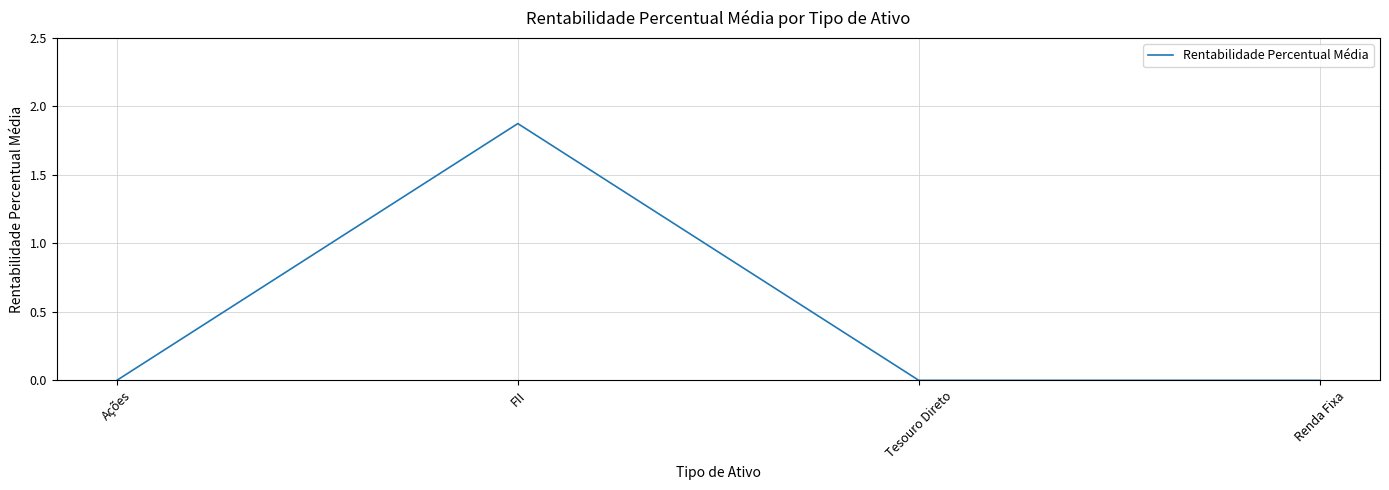

What position from the left is Renda Fixa?

4